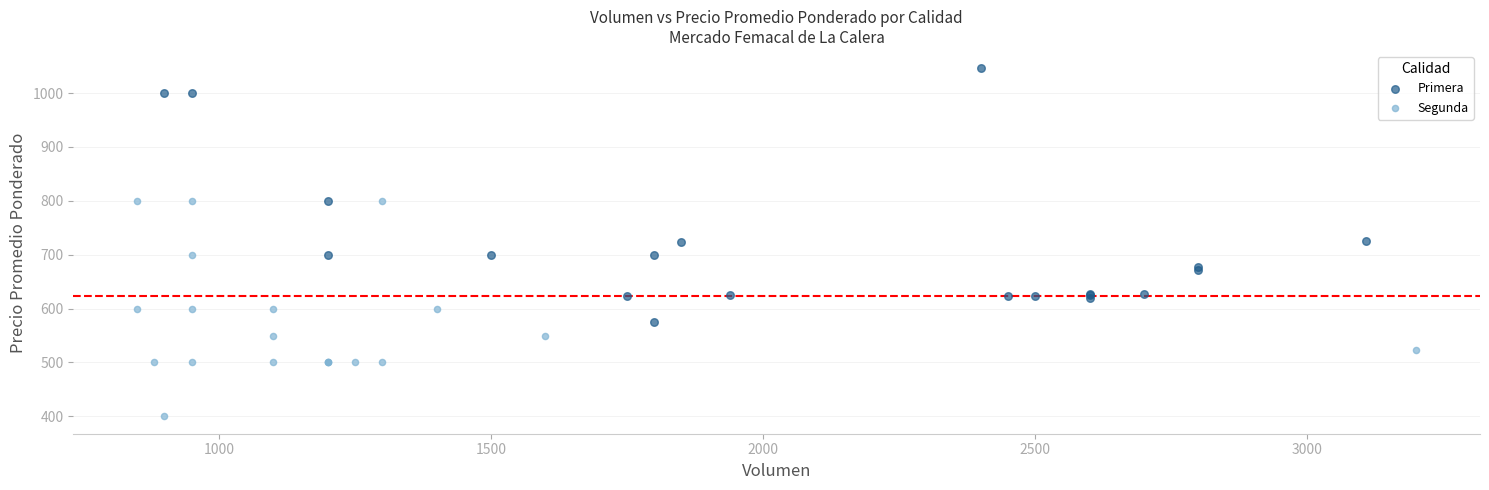

Which series reaches the minimum Y coordinate?

Segunda